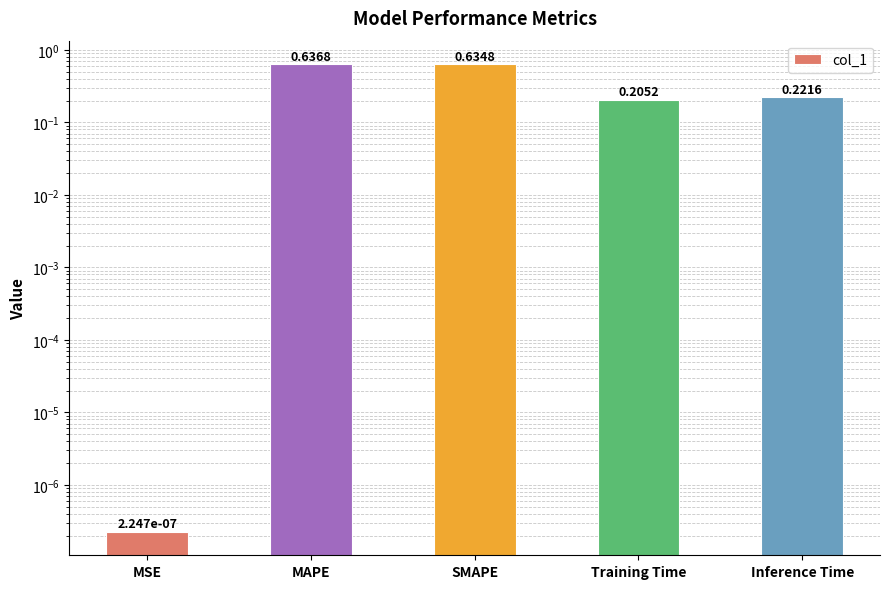

What is the label of the 4th bar from the left?

Training Time